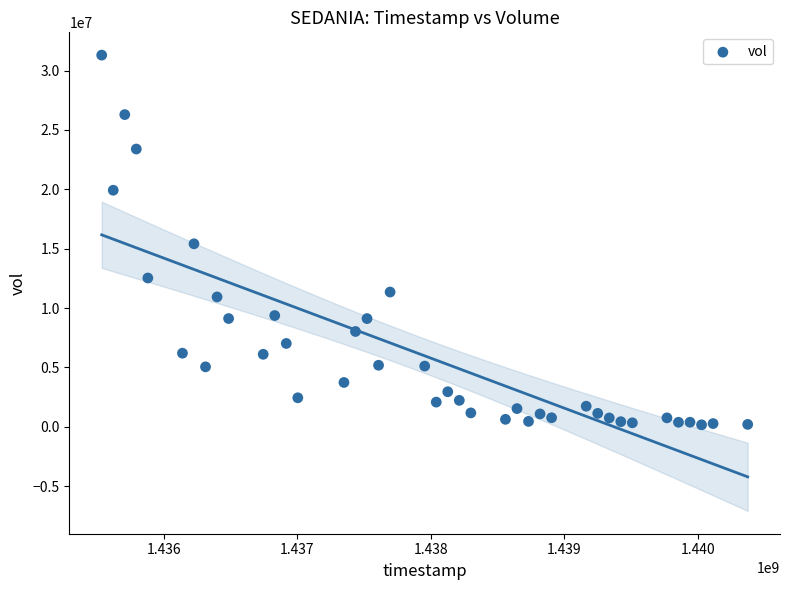

What is the range of Y values (max minus min)?

31126200